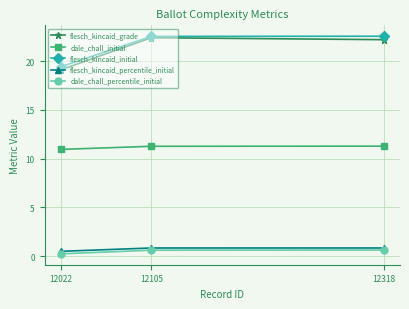

Which series changed the most between 12022 and 12105?

flesch_kincaid_grade